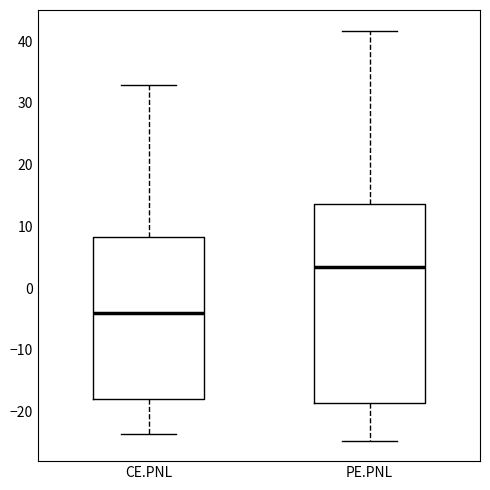

Reading left to right, transcribe this box plot: for each box, give where its median line is, the range the box spans, and where its two whiskers end, as read against the y-axis. The values are not printed on the chart, so give them approximately, as read against the axis.

CE.PNL: median -4, box -18 to 8, whiskers -24 to 33
PE.PNL: median 3, box -19 to 14, whiskers -25 to 42